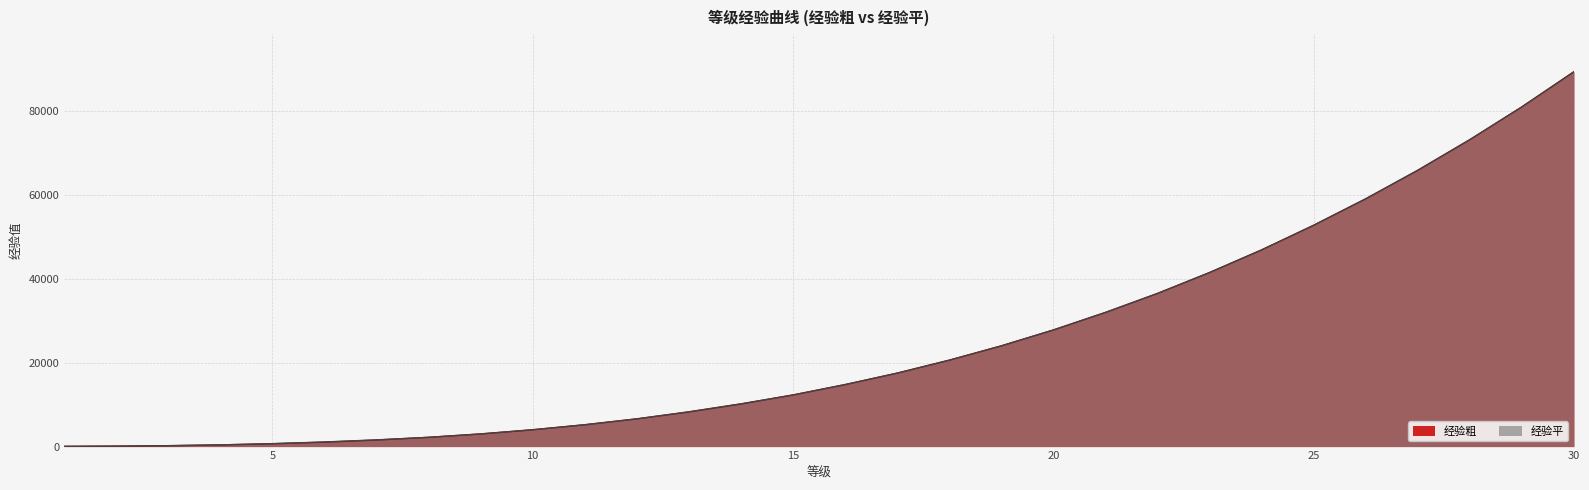

How many intersections are there between 经验平 and 经验粗?

13